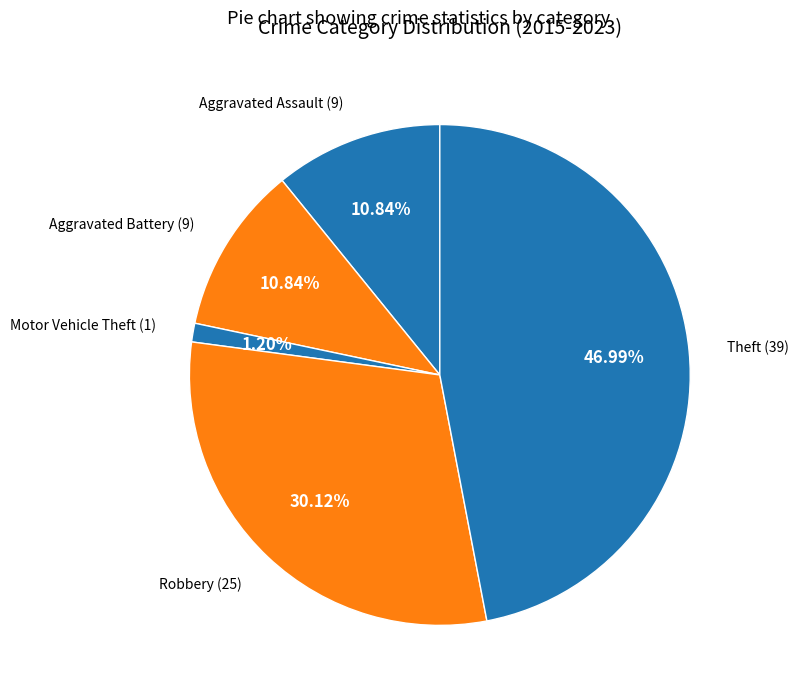

Which has a higher value, Aggravated Battery (9) or Motor Vehicle Theft (1)?

Aggravated Battery (9)